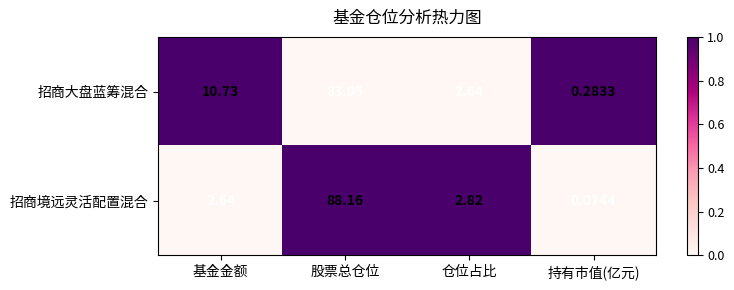

At which label does 招商大盘蓝筹混合 reach its minimum?

持有市值(亿元)